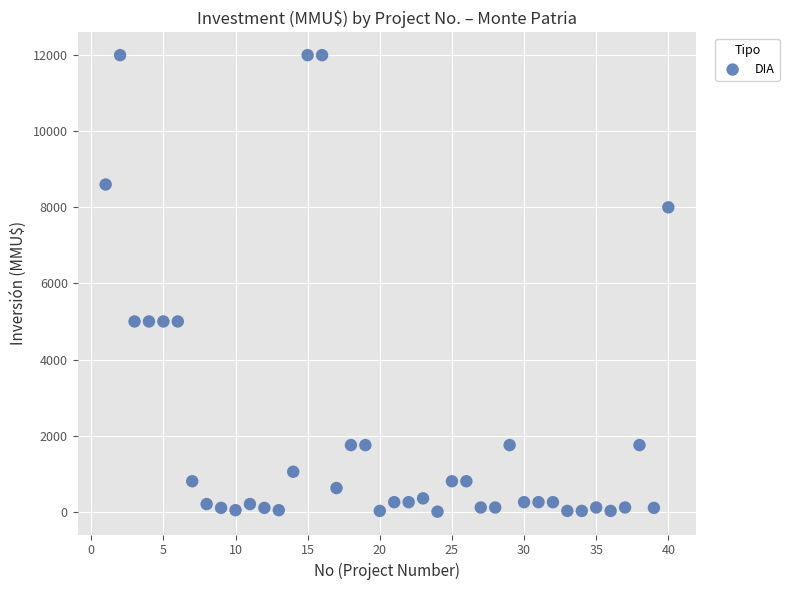

What is the range of Y values (max minus min)?

12000